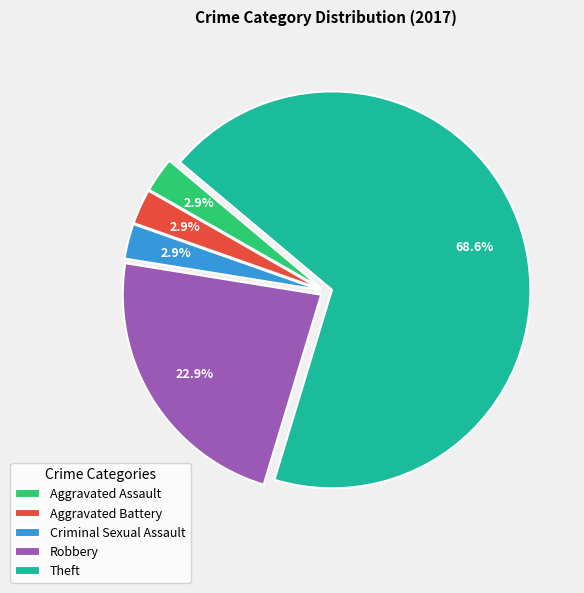

Is the sum of Aggravated Battery and Theft greater than half?

Yes